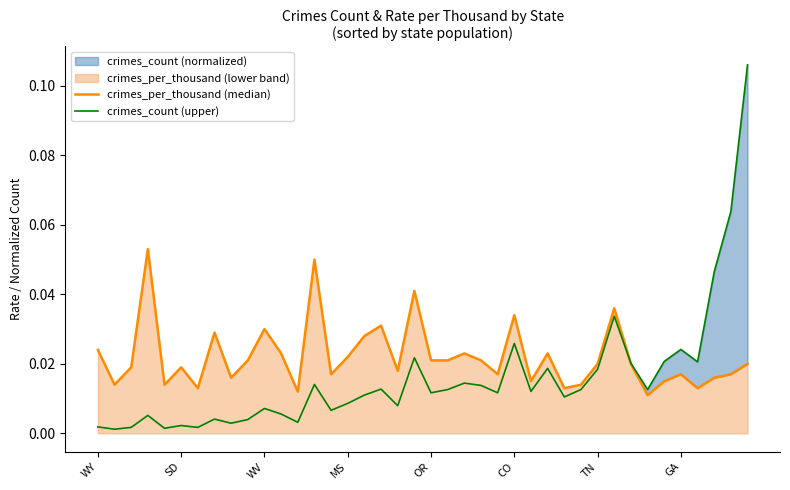

Which label corresponds to the smallest value in the chart?

SD